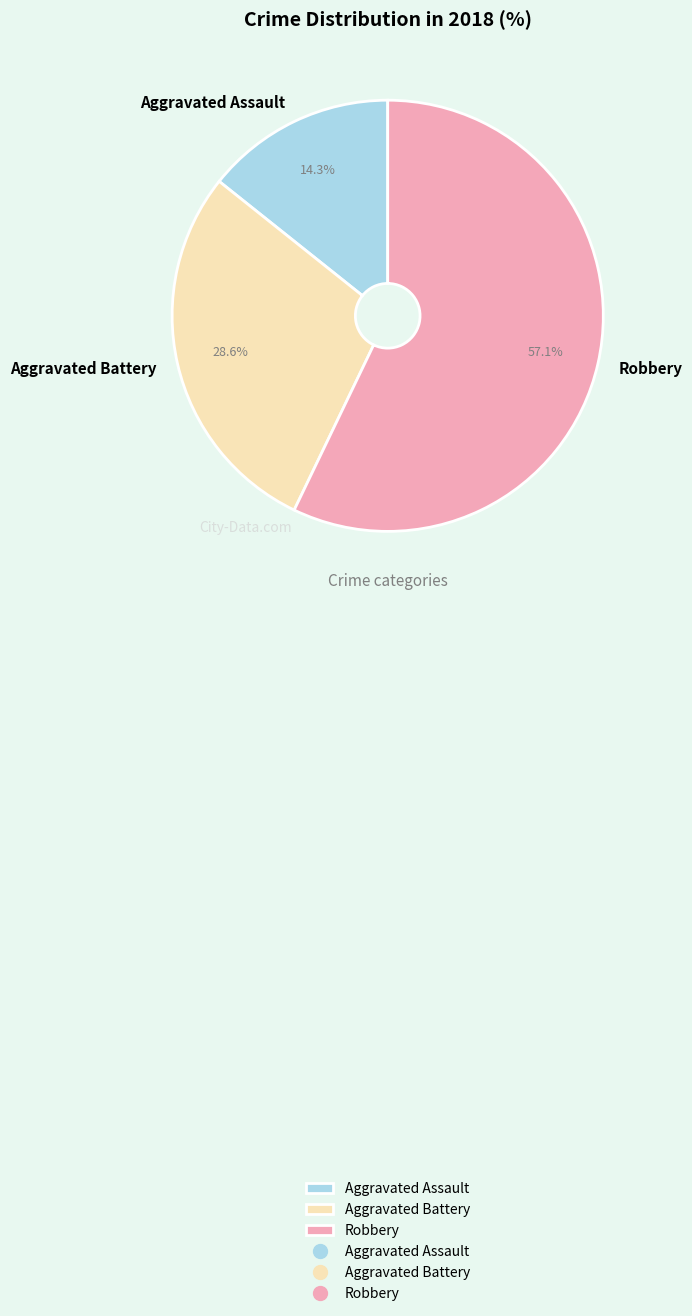

Which has a higher value, Aggravated Assault or Aggravated Battery?

Aggravated Battery